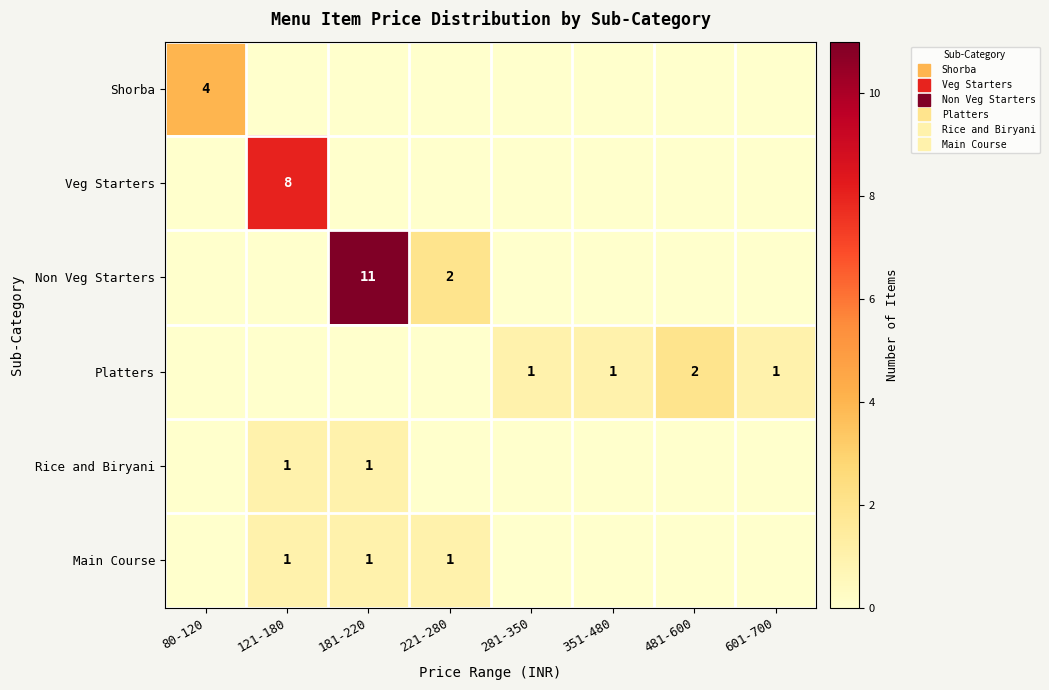

Is it true that Rice and Biryani equals 1 at 481-600?

False